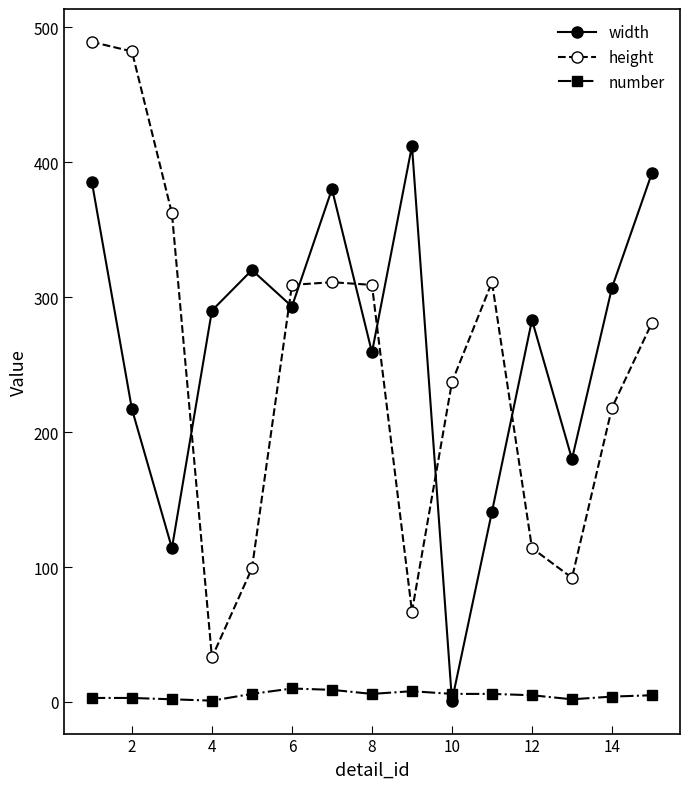

Which series ends up on top after the final intersection of height and width?

width